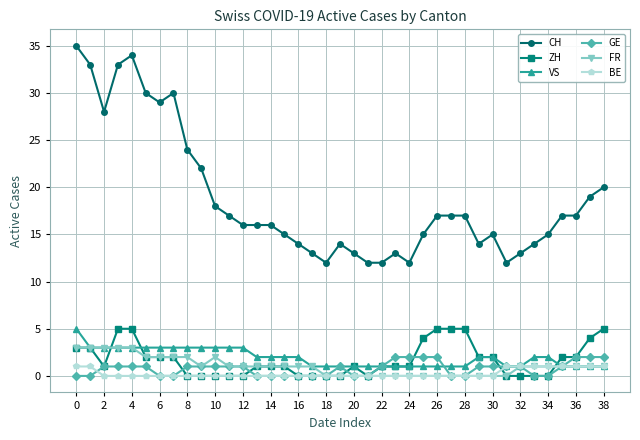

What are all the series names shown in the legend?

CH, ZH, VS, GE, FR, BE